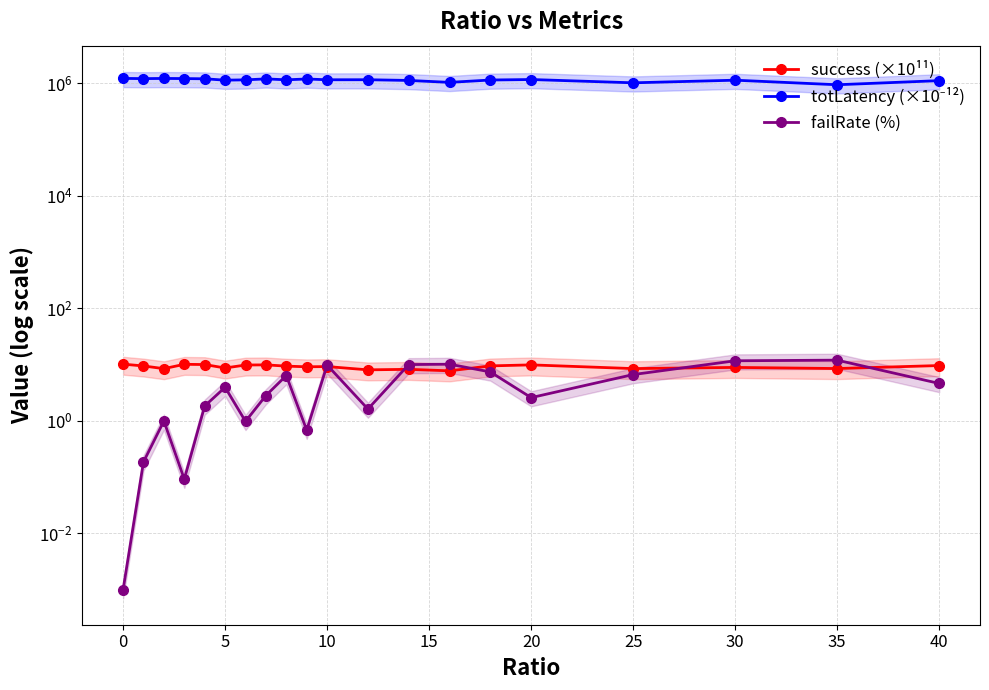

Rank the series by their maximum value, from highest to lowest.

totLatency (×10⁻¹²), failRate (%), success (×10¹¹)